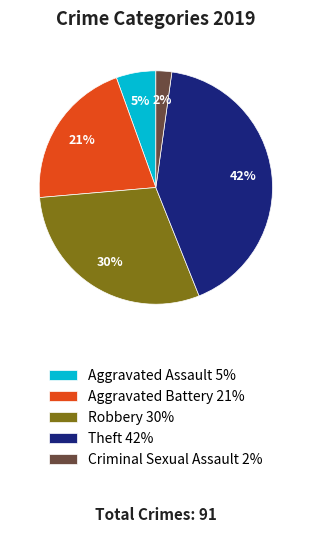

To the nearest percent, what is the combined percentage of Robbery 30% and Aggravated Assault 5%?

35%